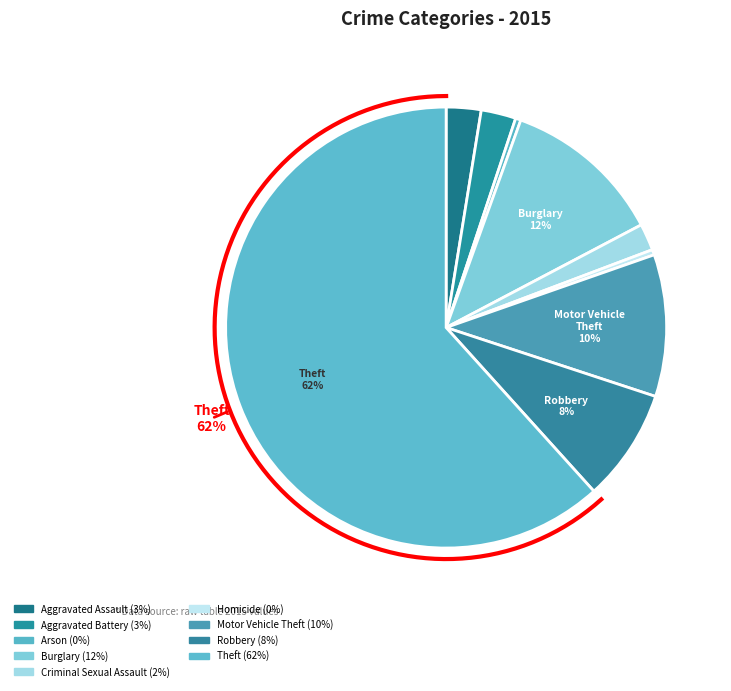

What is the smallest slice in the pie chart?

Arson